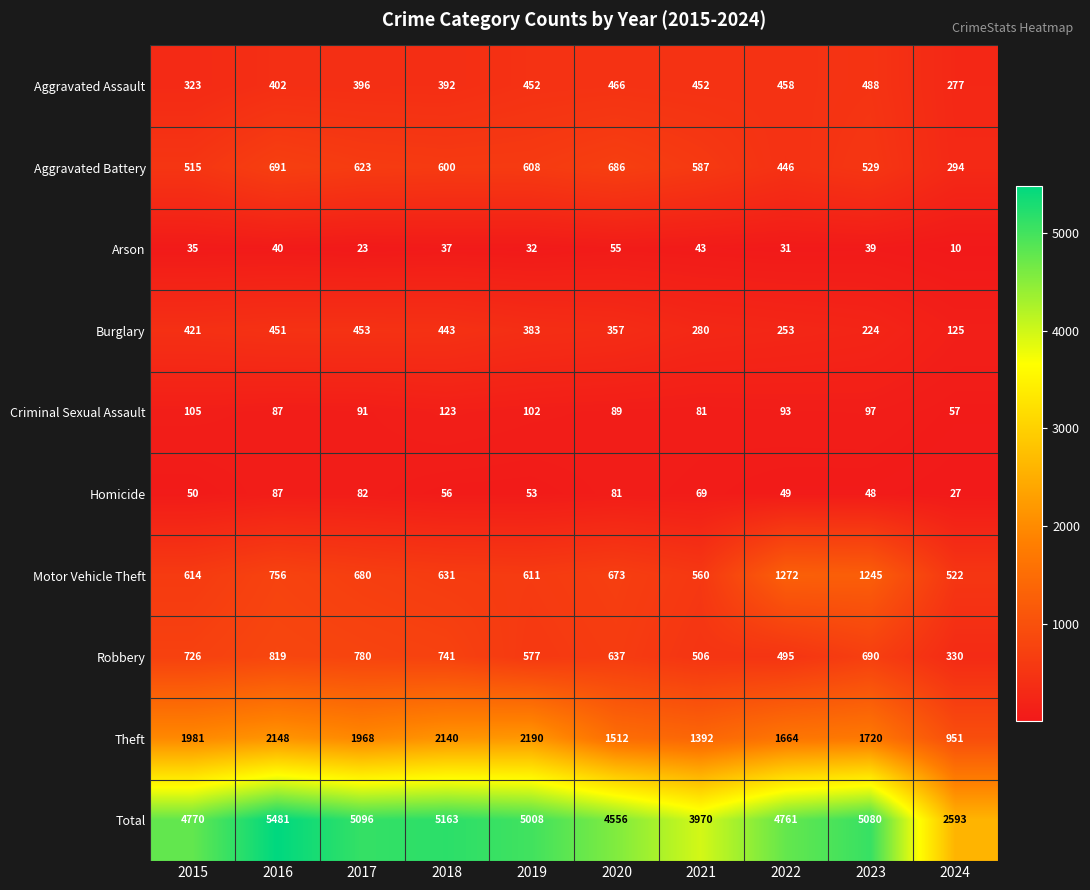

What is the approximate value of Arson at 2023, to the nearest 5?

40